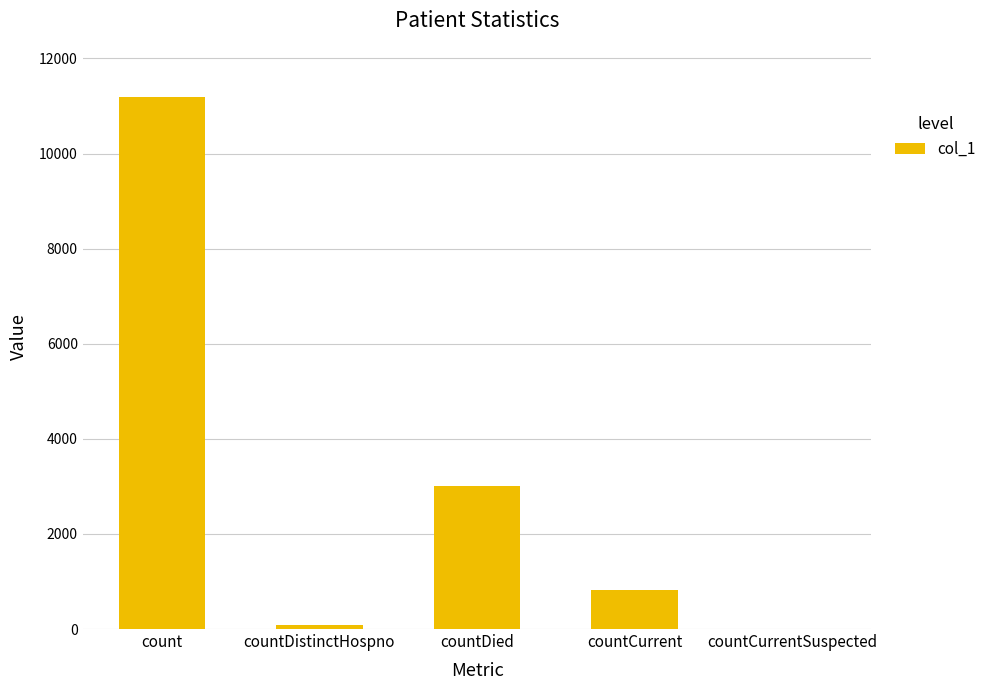

Count the number of data series in this chart.

1